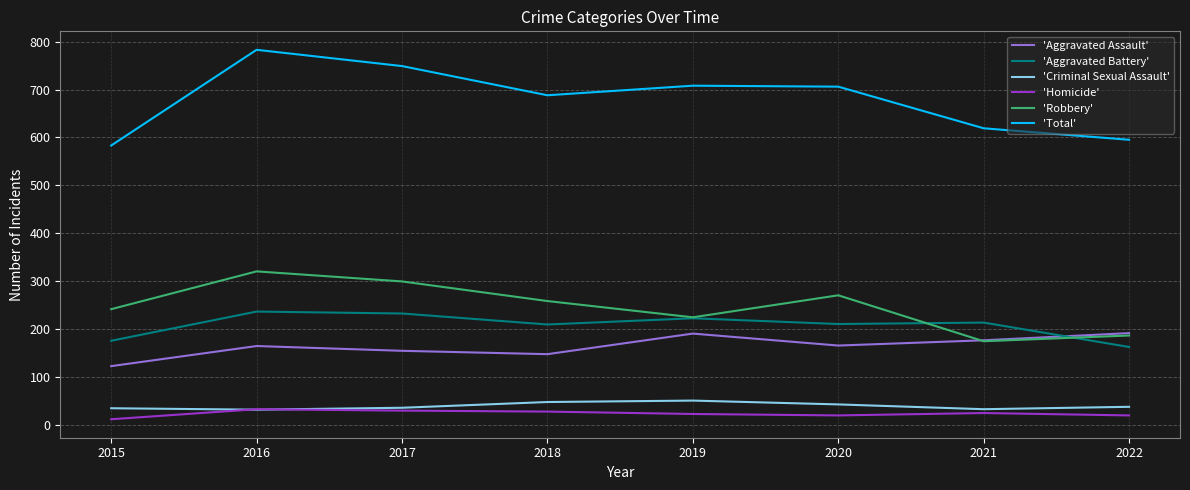

In 'Criminal Sexual Assault', how many points are lower than both neighbors (excluding endpoints)?

2